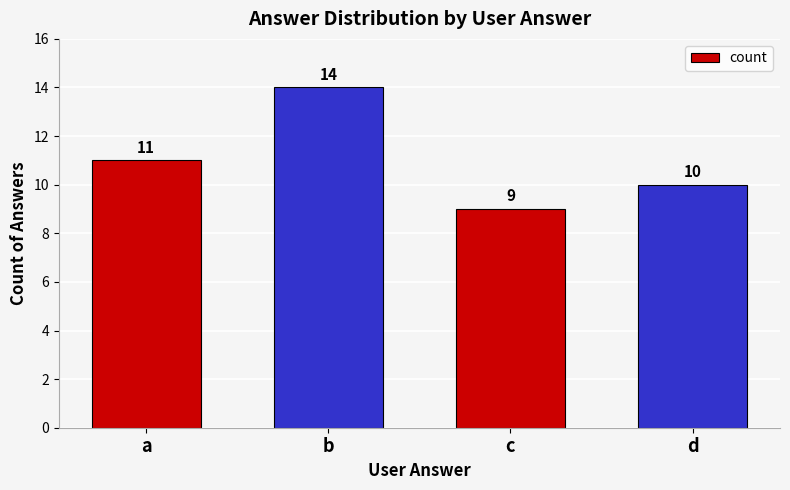

Reading left to right, extract all data points from this chart.

a=11	b=14	c=9	d=10